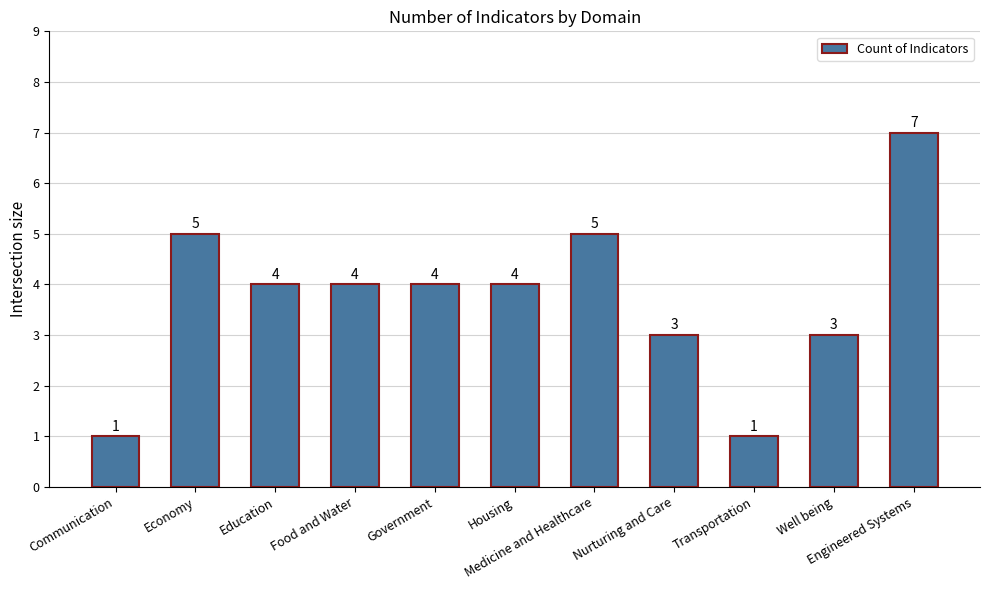

How many bars are there in total?

11